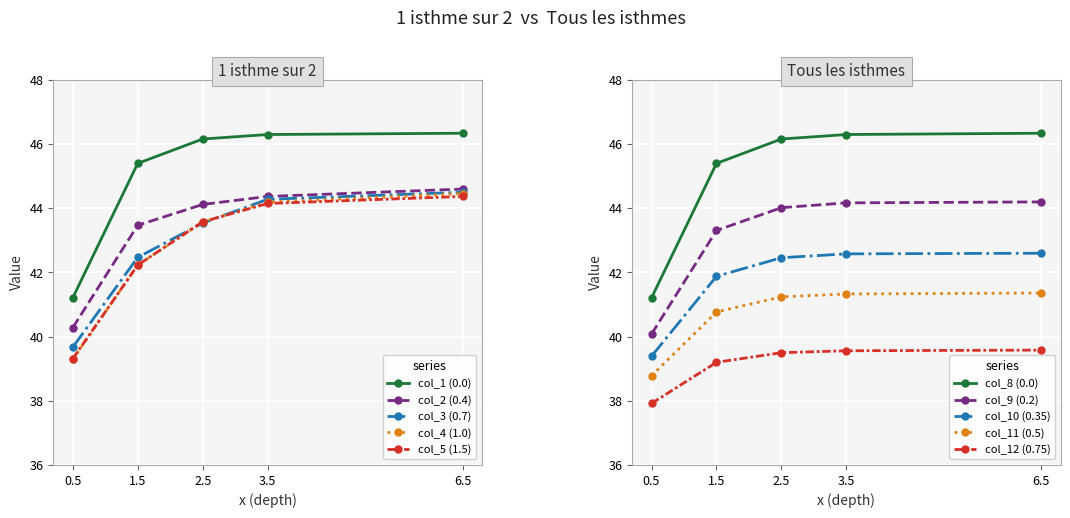

What is the value of the col_5 (1.5) point at the 2nd from the left?

42.2